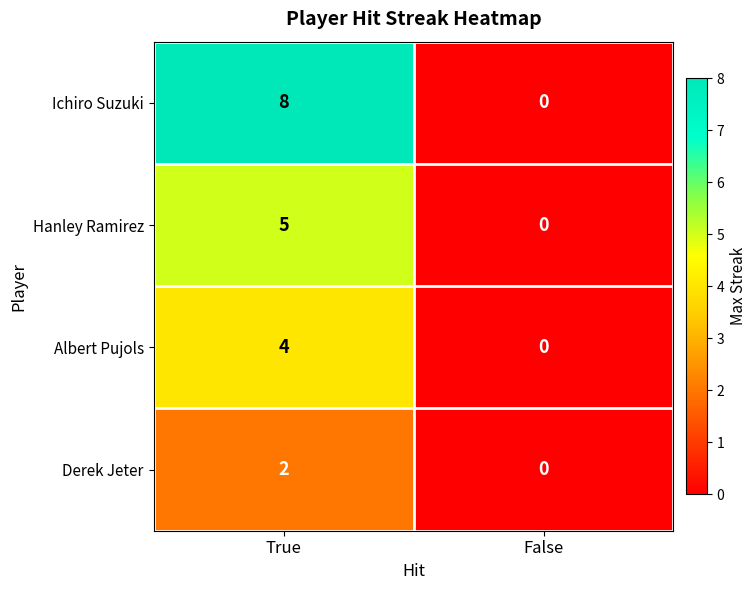

Which series has the widest spread of values?

Ichiro Suzuki